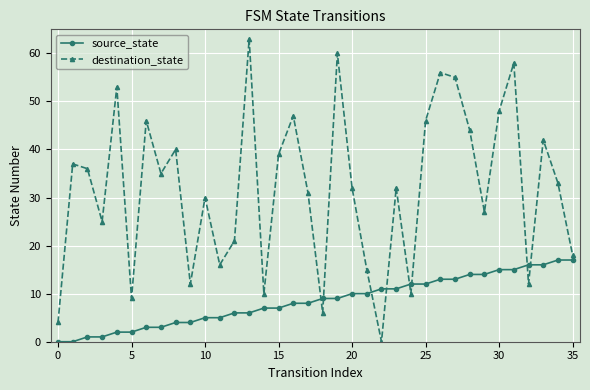

True or false: destination_state and source_state cross at least once.

True